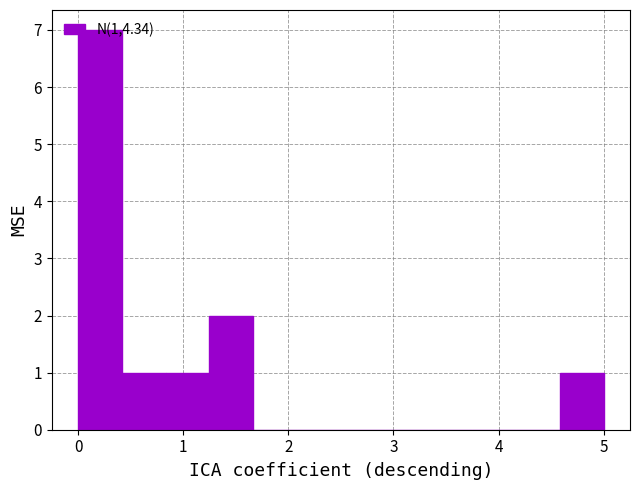

Reading left to right, transcribe this chart: for each bar, give the range it covers on the x-axis and its height. Neither the bar edges nor the heights are printed on the chart, so give them approximately, as read against the axes.

0.0 to 0.4: 7
0.4 to 0.8: 1
0.8 to 1.3: 1
1.3 to 1.7: 2
1.7 to 2.1: 0
2.1 to 2.5: 0
2.5 to 2.9: 0
2.9 to 3.3: 0
3.3 to 3.8: 0
3.8 to 4.2: 0
4.2 to 4.6: 0
4.6 to 5.0: 1